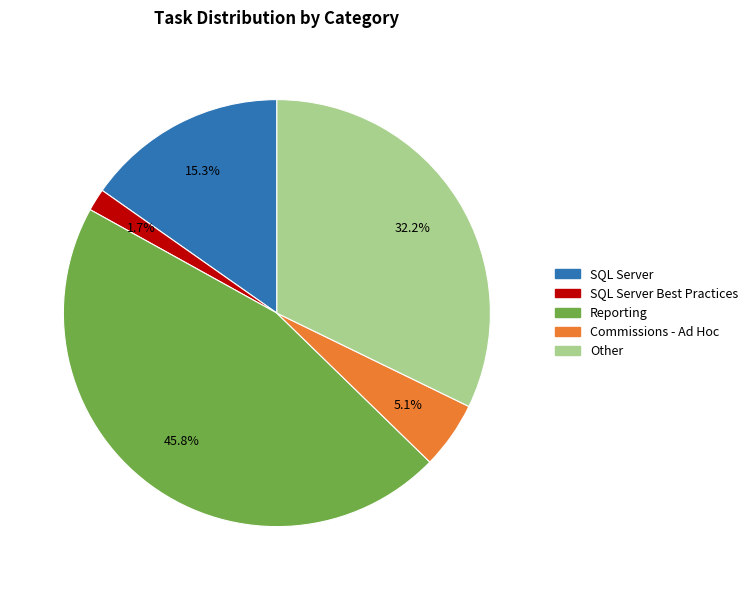

To the nearest percent, what is the average slice percentage?

20%